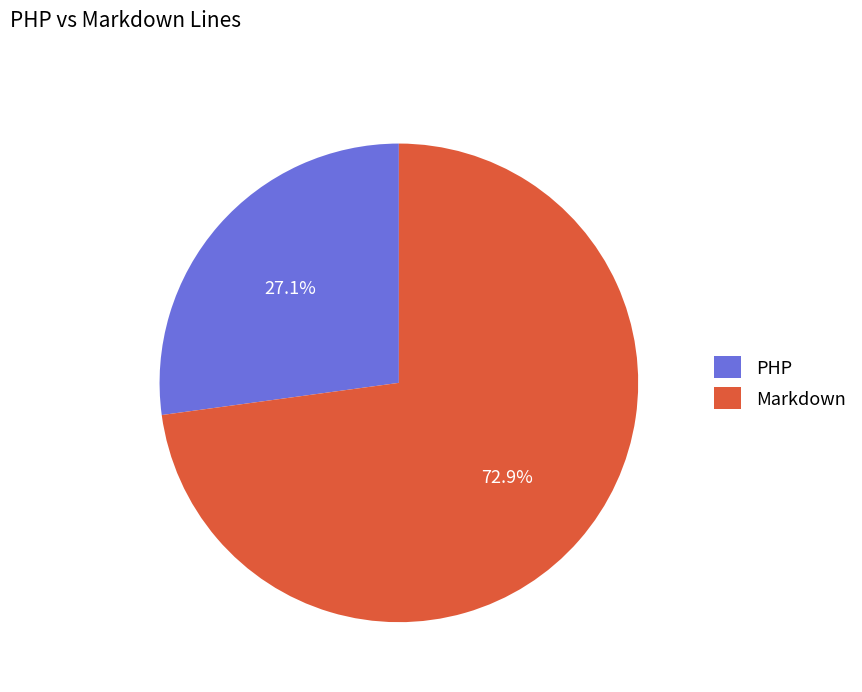

Combined, what portion of the pie is Markdown and PHP?

100.0%